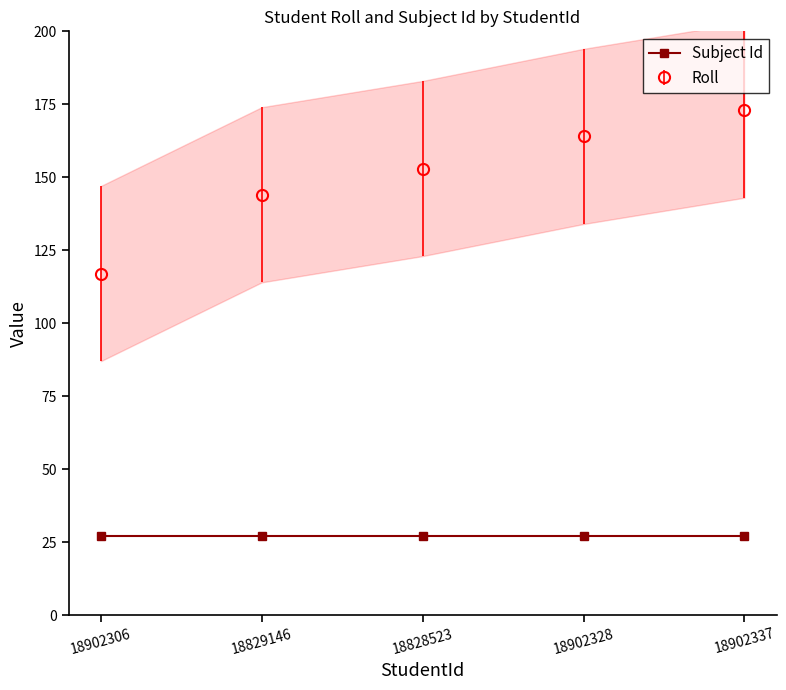

What is the label of the 1st point from the right?

18902337